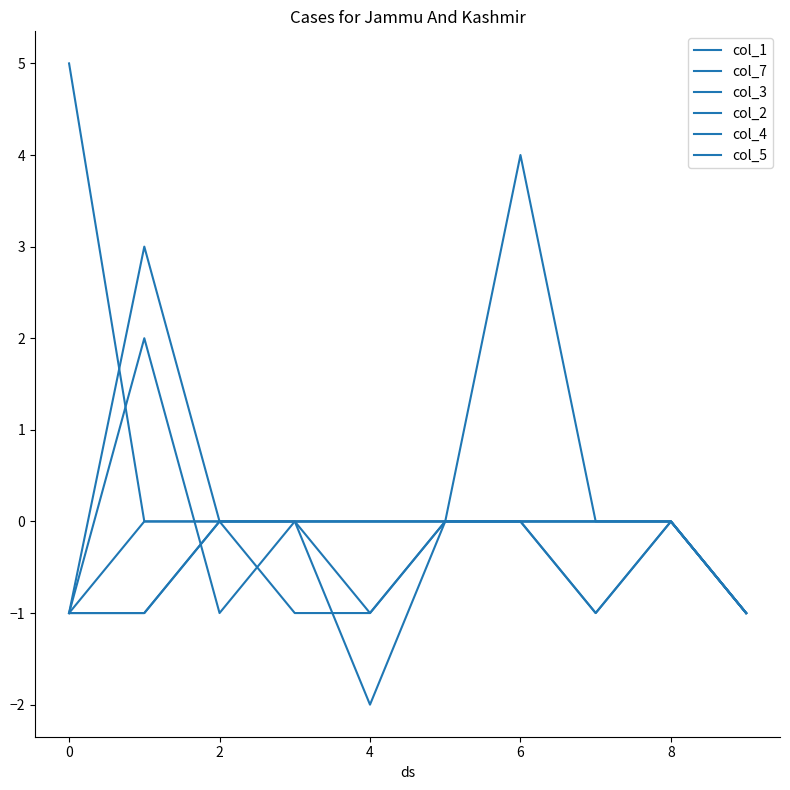

At how many categories does at least one series exceed 3?

2